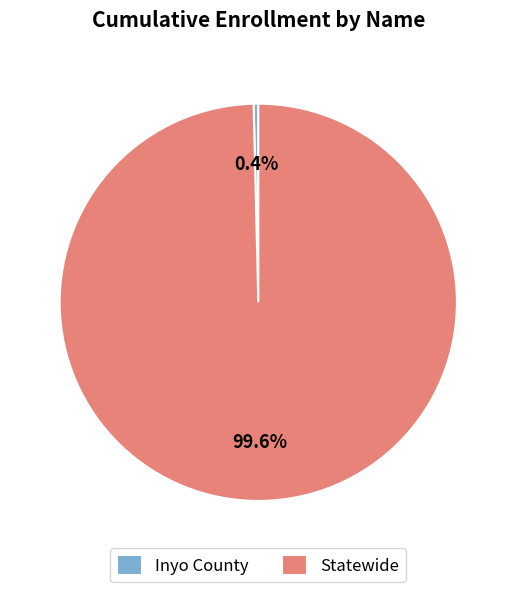

Is there a majority slice in this chart?

Yes